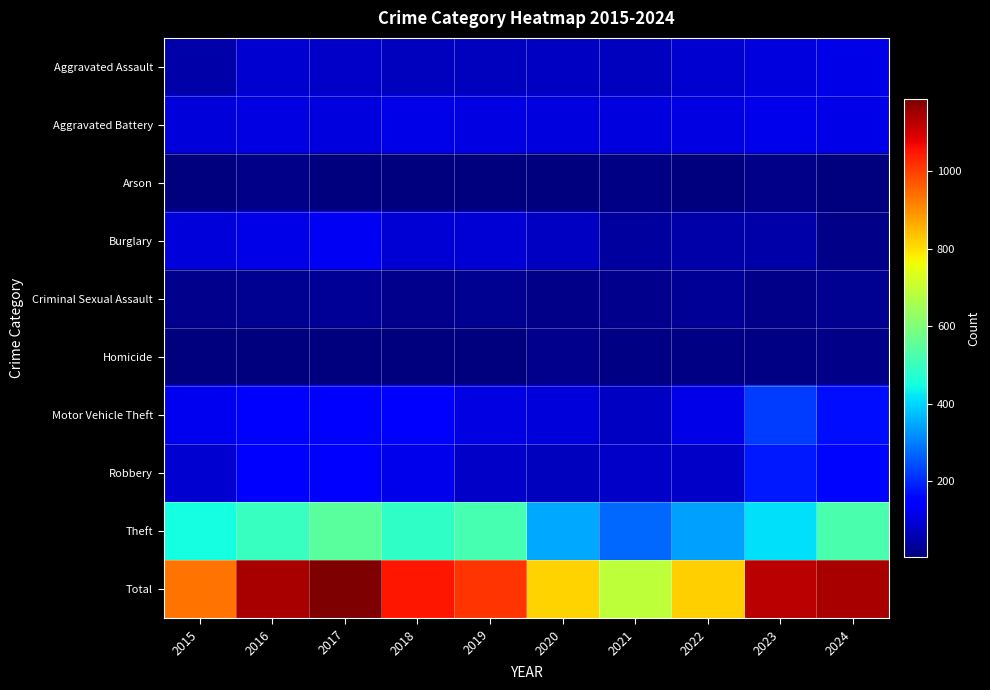

Rank the series by their maximum value, from highest to lowest.

Total, Theft, Motor Vehicle Theft, Robbery, Burglary, Aggravated Battery, Aggravated Assault, Criminal Sexual Assault, Homicide, Arson